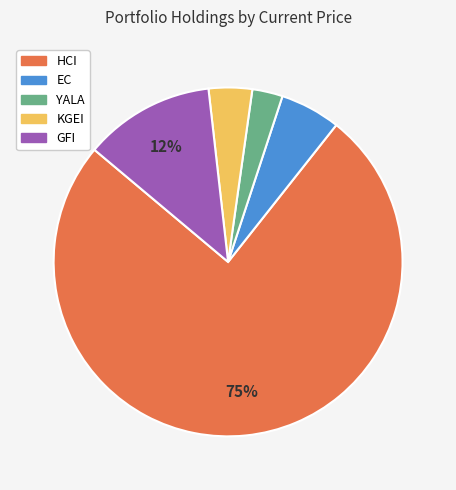

To the nearest percent, what is the combined percentage of EC and KGEI?

10%